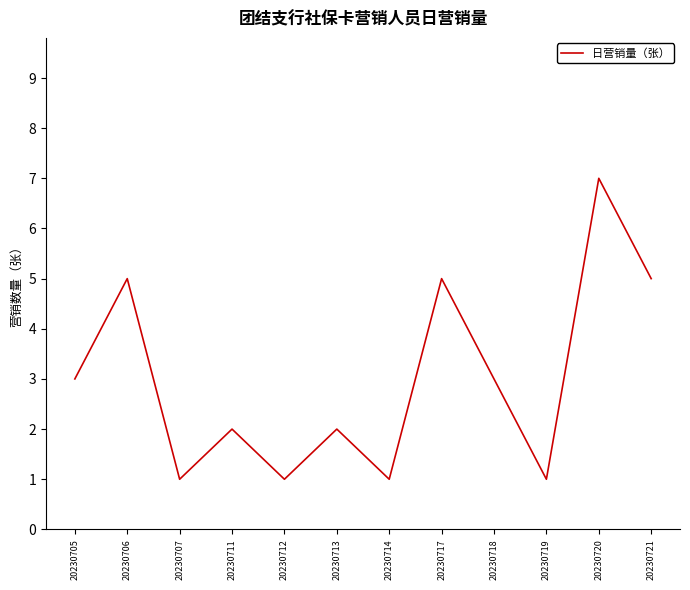

What is the difference between the maximum and minimum values?

6